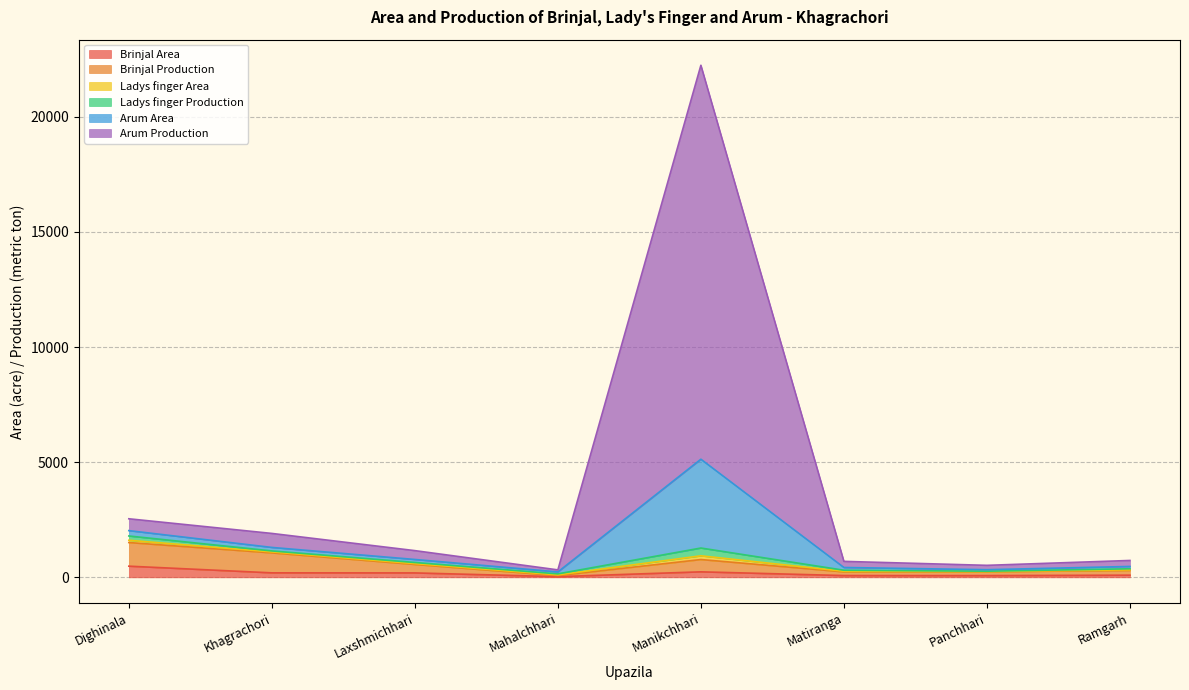

At which label does Brinjal Area reach its minimum?

Mahalchhari